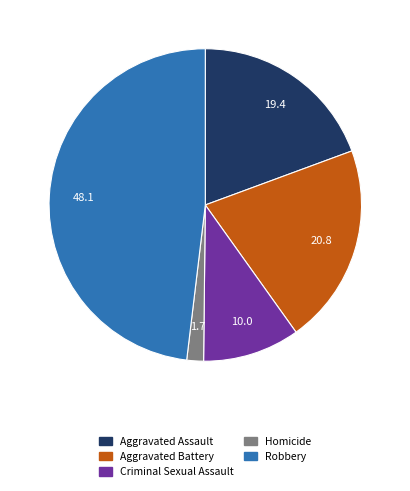

Which category has the biggest portion of the pie?

Robbery